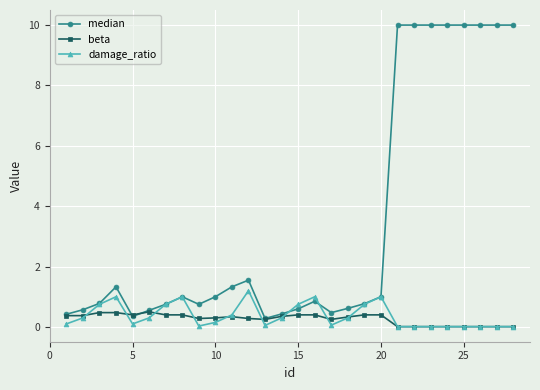

Which series has the largest range (max minus min)?

median